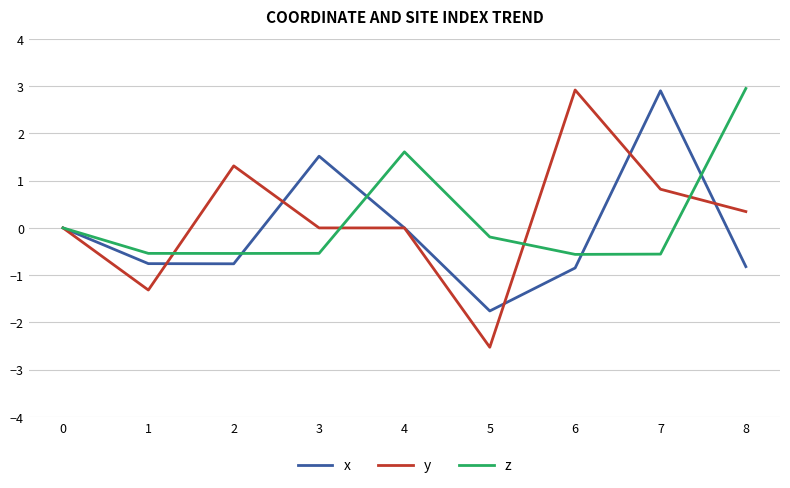

At which label does x reach its minimum?

5